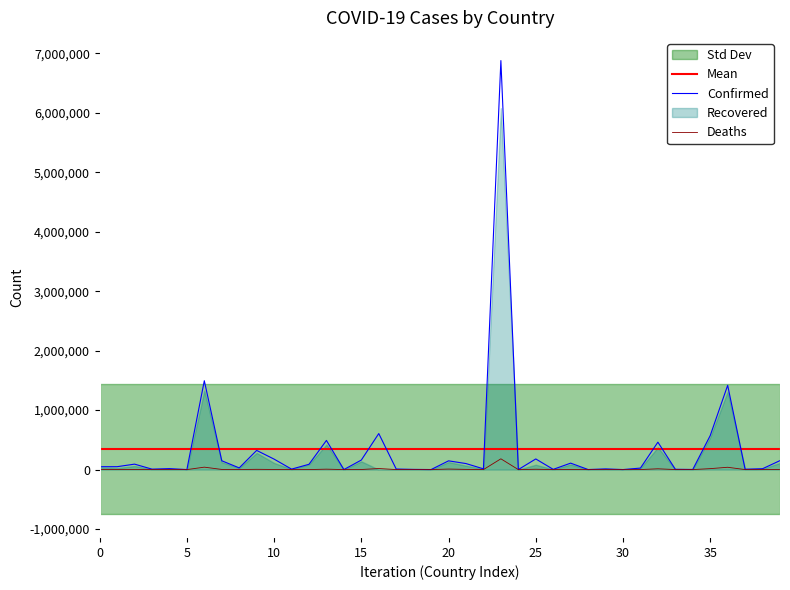

Is it true that Confirmed equals 178952 at 25?

True